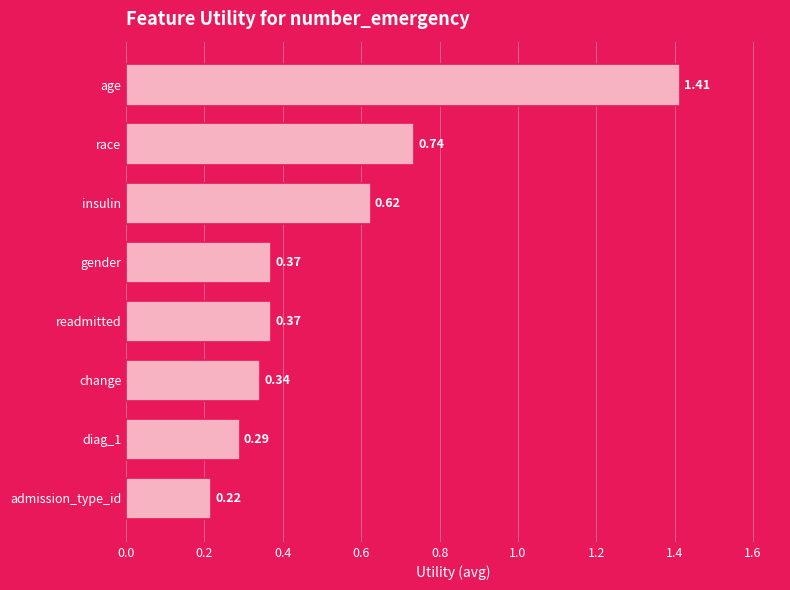

Which has a higher value, age or race?

age